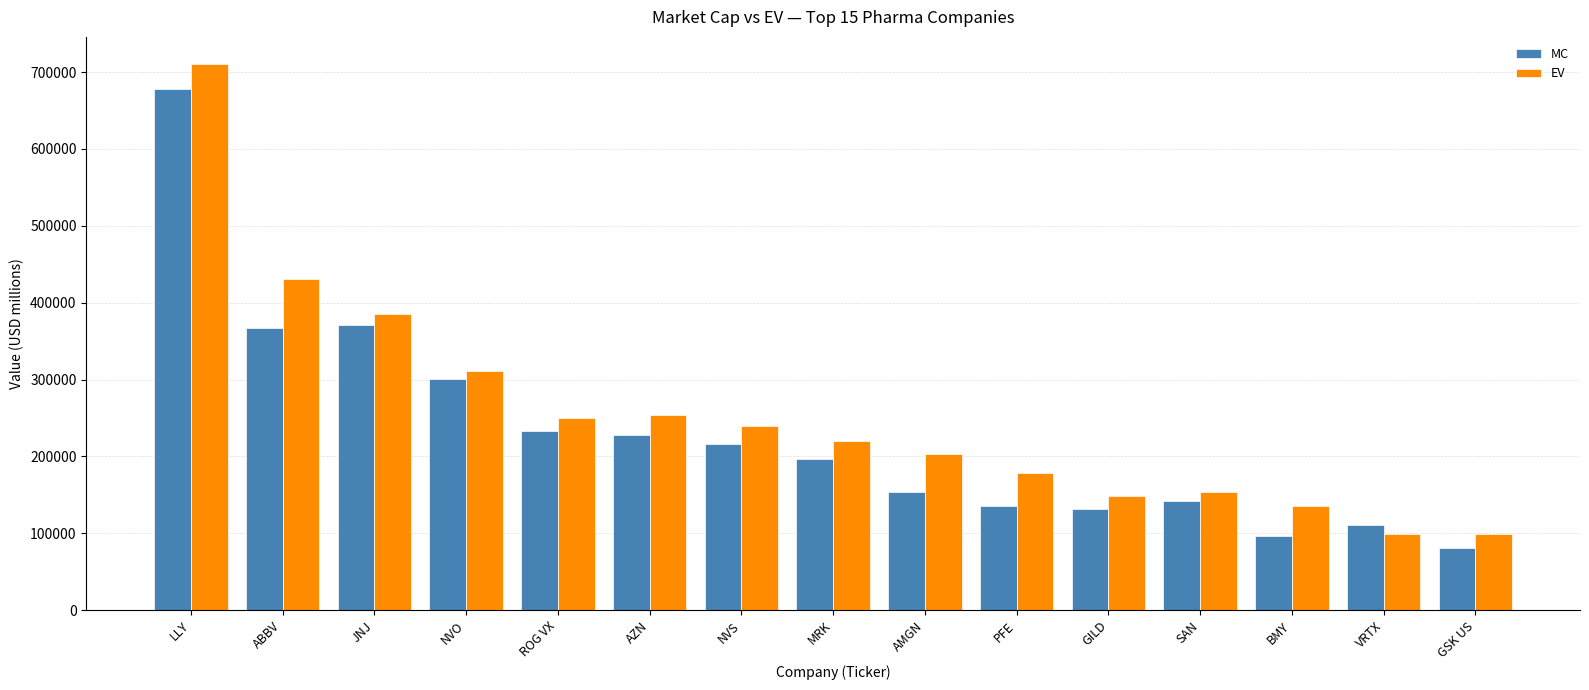

What is the total value across all series at LLY?

1388376.6